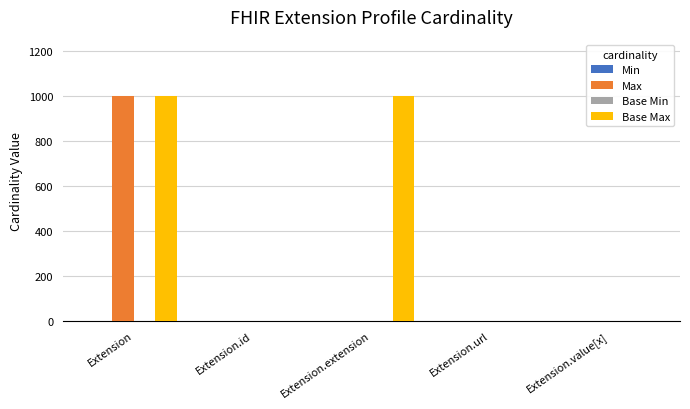

What is the spread (max minus min) of values at Extension.id?

1